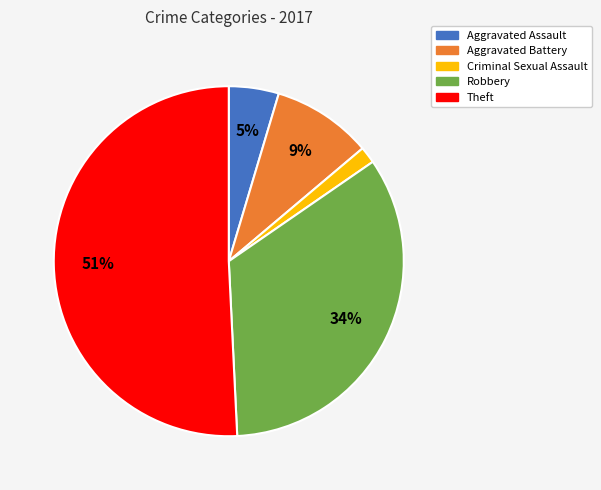

What is the ratio of the value at Aggravated Assault to the value at Robbery?

0.1